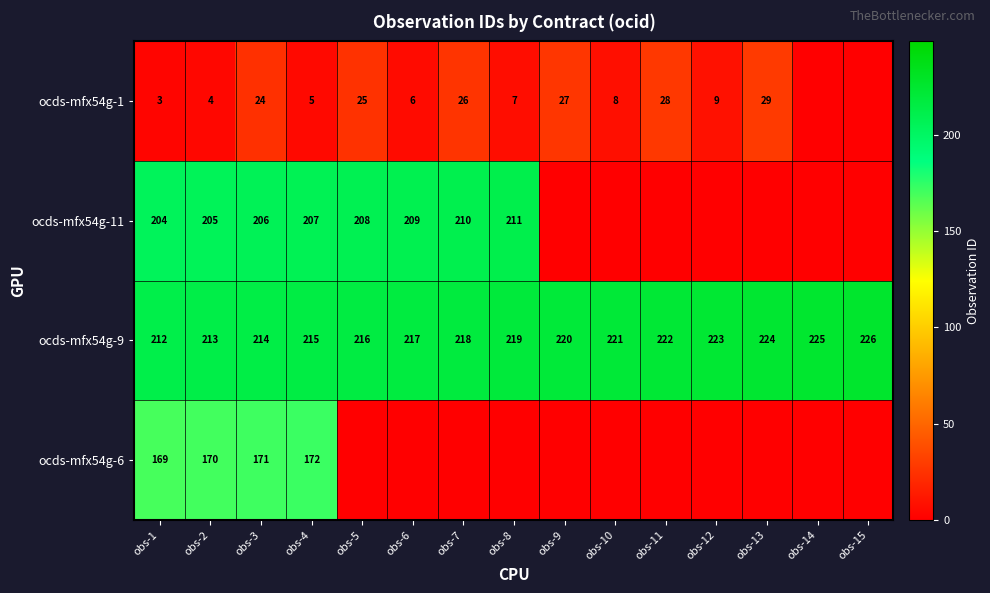

At how many categories does at least one series exceed 185?

15